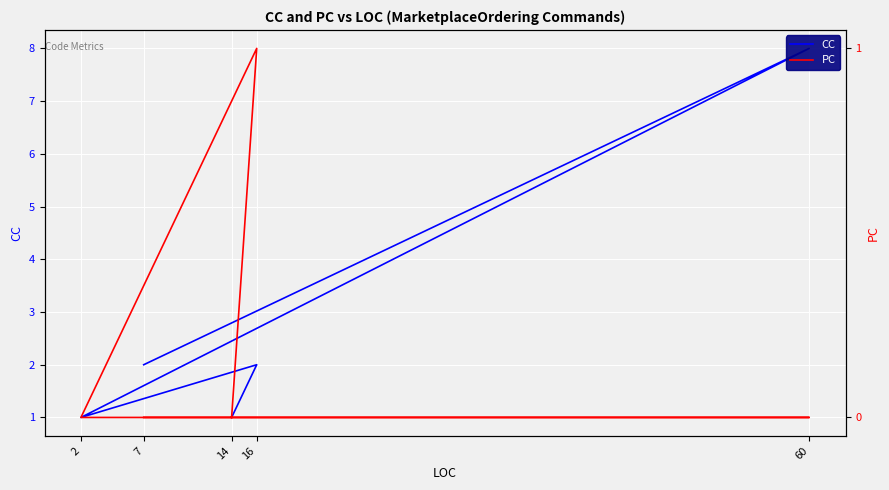

Which series has the largest range (max minus min)?

CC